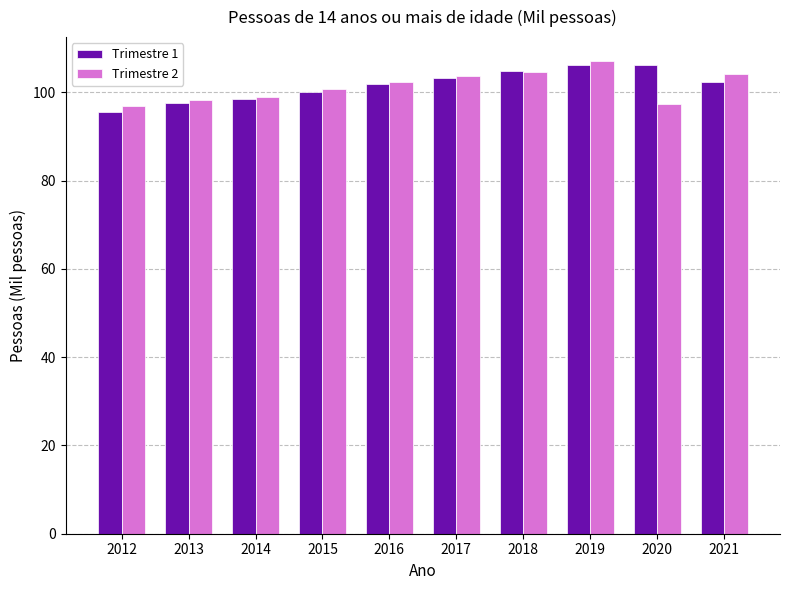

What is the spread (max minus min) of values at 2015?

0.7